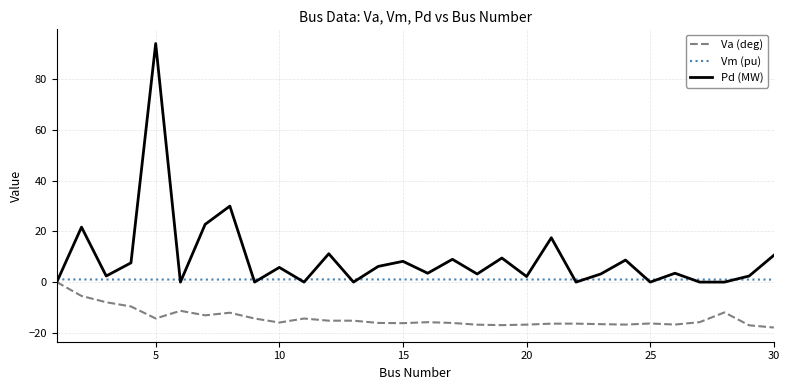

Which series has the largest range (max minus min)?

Pd (MW)